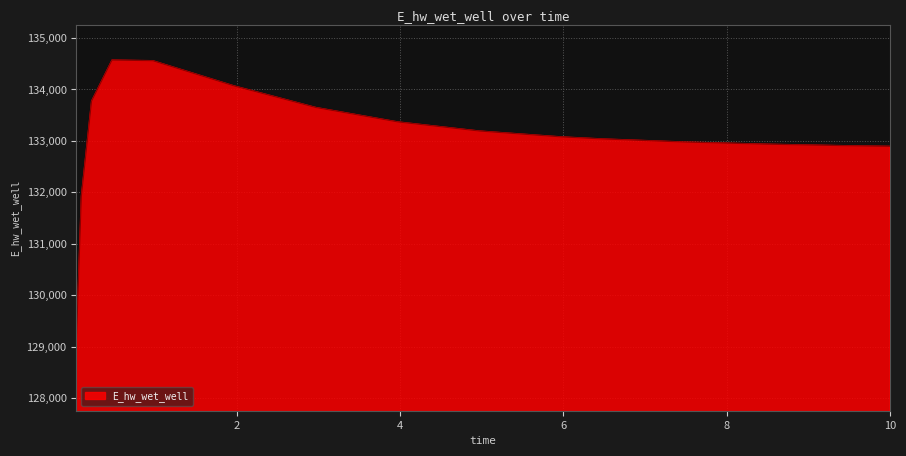

What is the minimum value shown in the chart?

129048.6